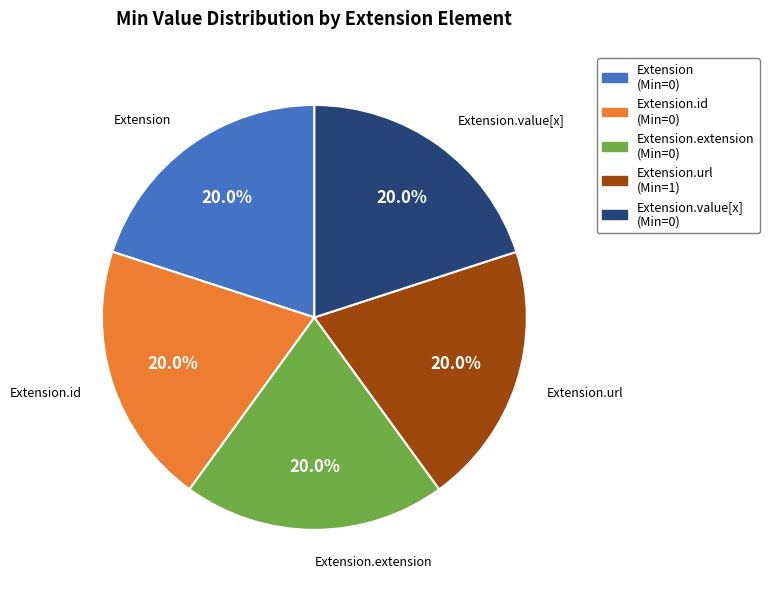

Does any single category account for the majority?

No